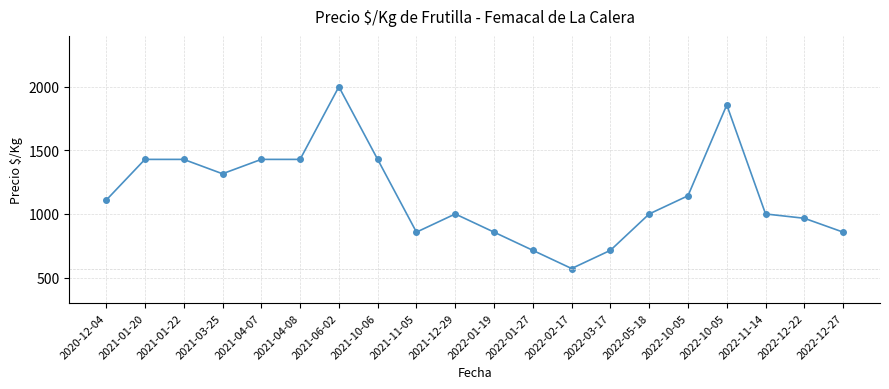

At which category does the data reach its first local peak?

2021-06-02